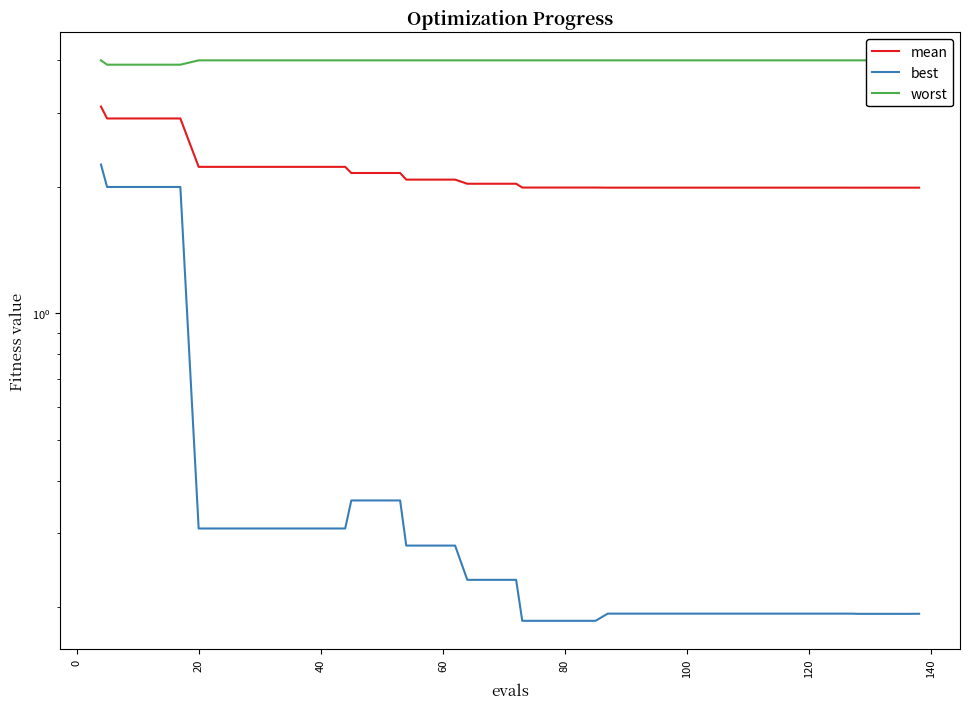

How many distinct data groups are displayed?

3